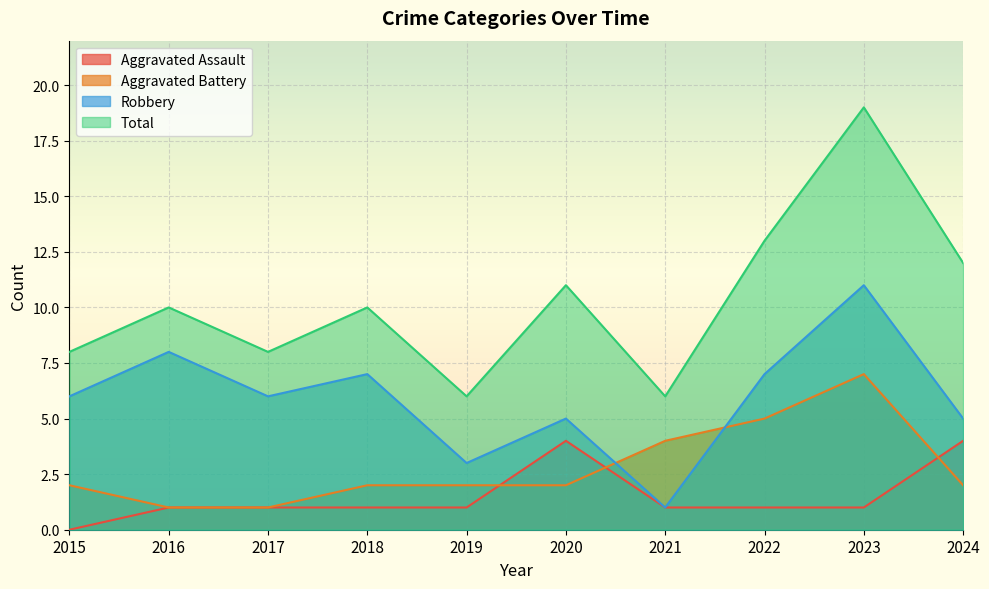

True or false: Robbery has a value of 7 at 2020.

False